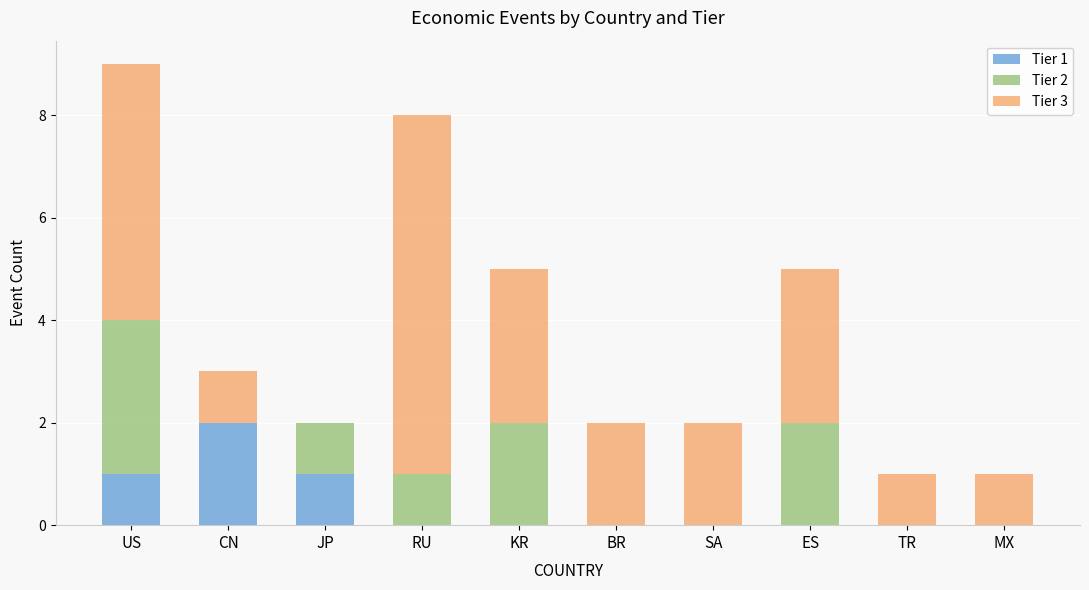

At which category is the sum across all series the highest?

US